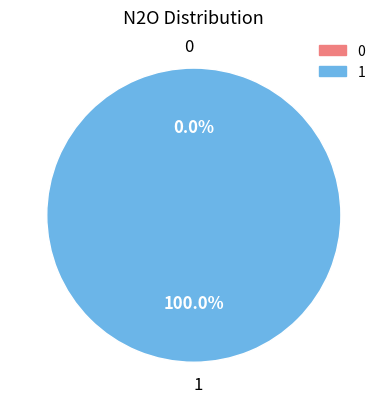

The 1 slice represents 100% of the pie. True or false?

True